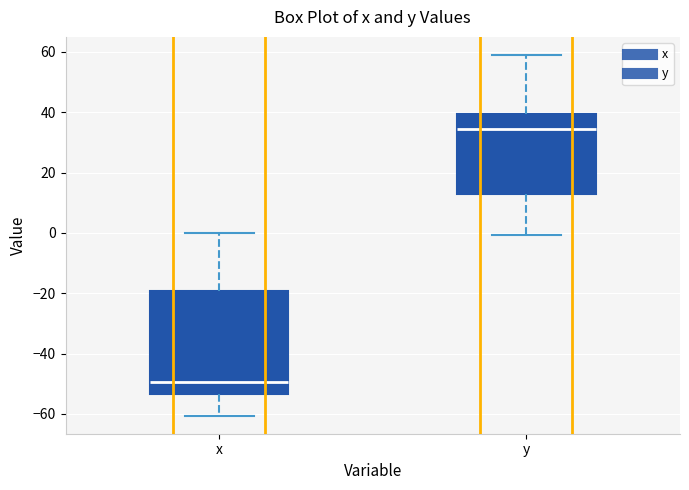

Which box's median line is the highest?

y